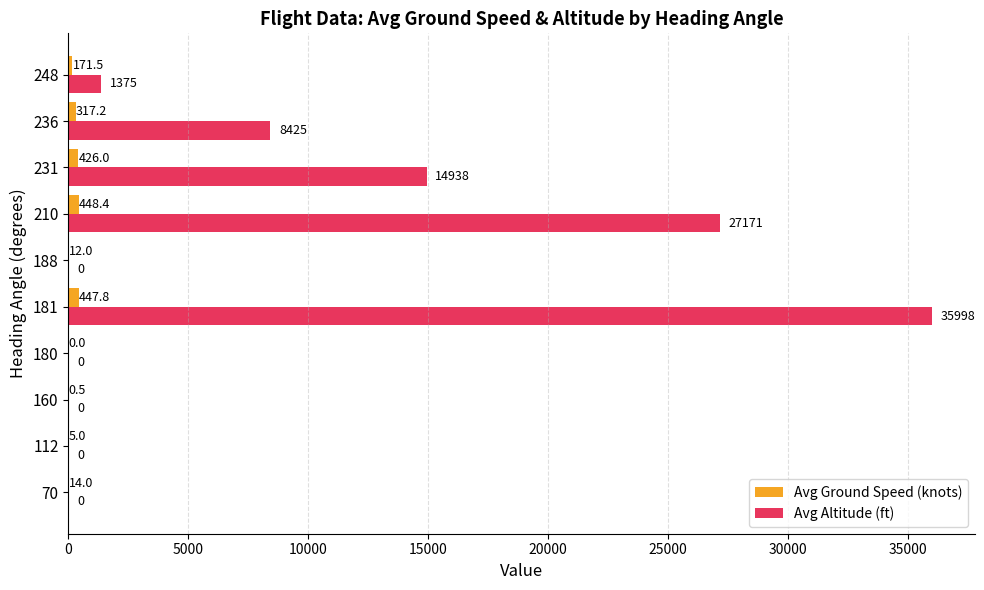

Which series has the widest spread of values?

Avg Altitude (ft)